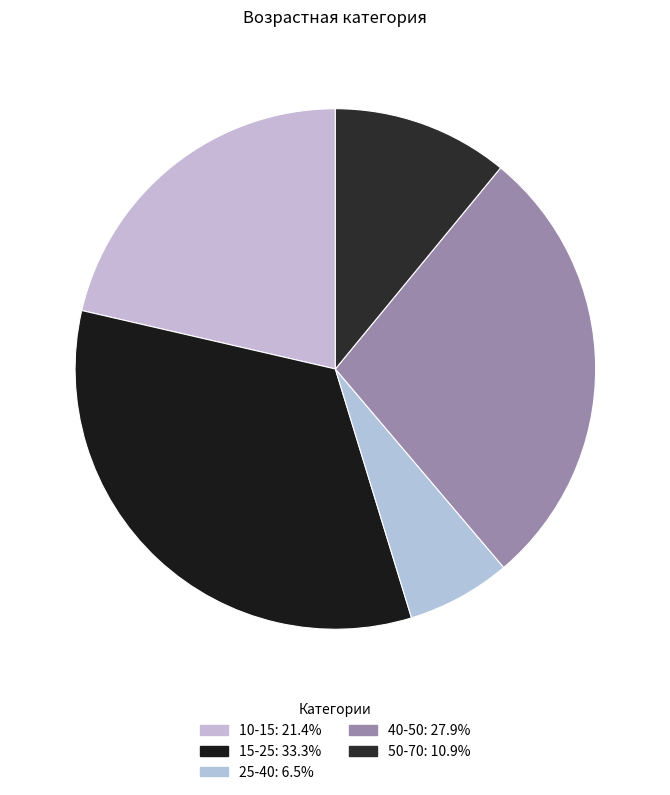

To the nearest percent, what portion does 50-70 represent?

11%